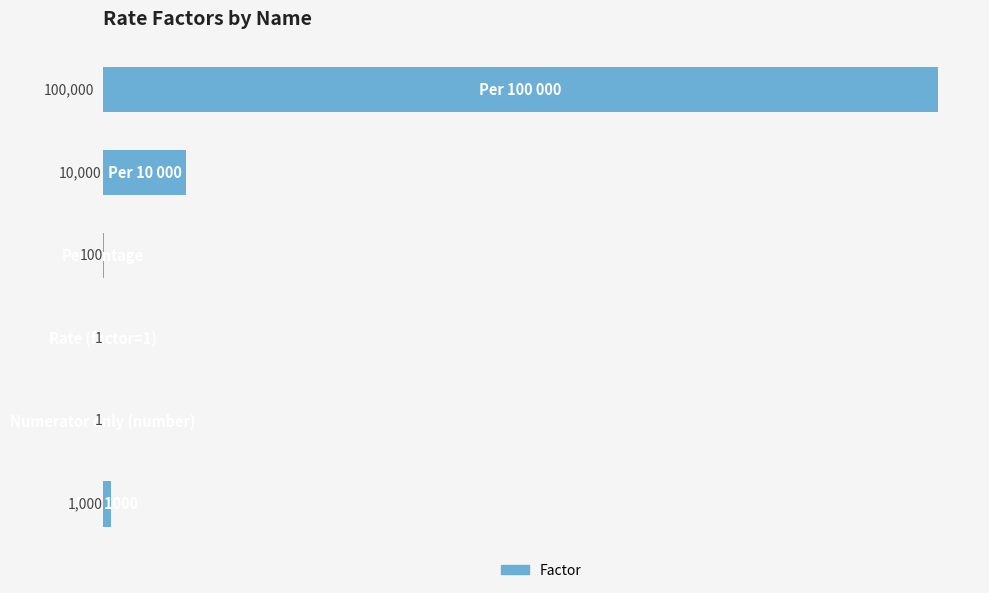

What is the sum of all values?

111102